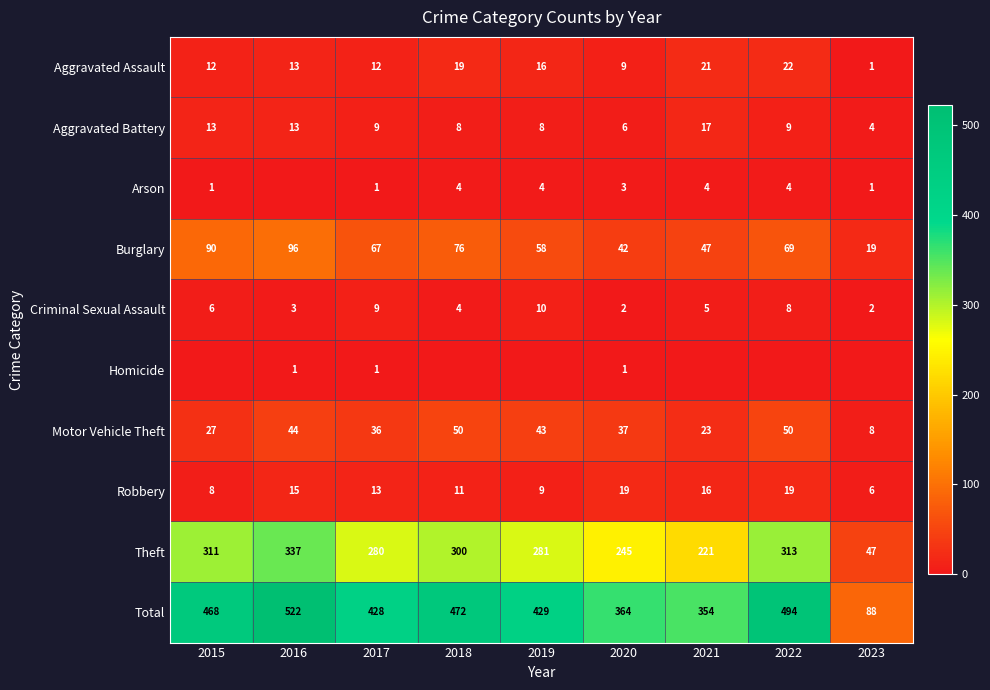

The Robbery series shows 18 at 2018. True or false?

False